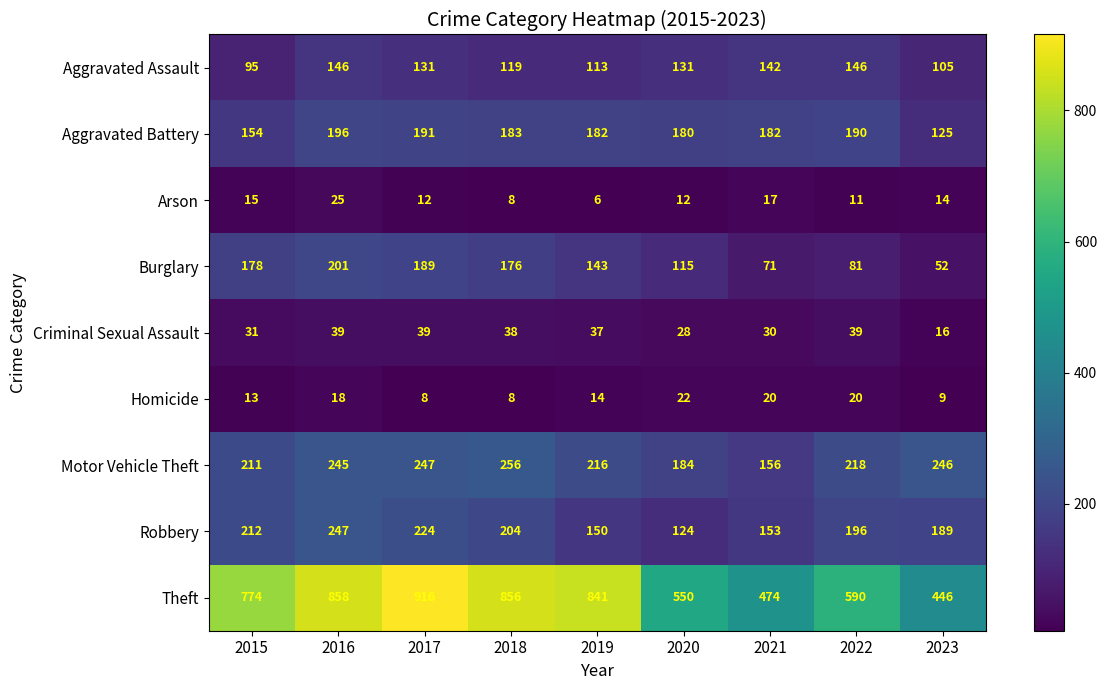

At which category does the chart reach its peak across all series?

2017